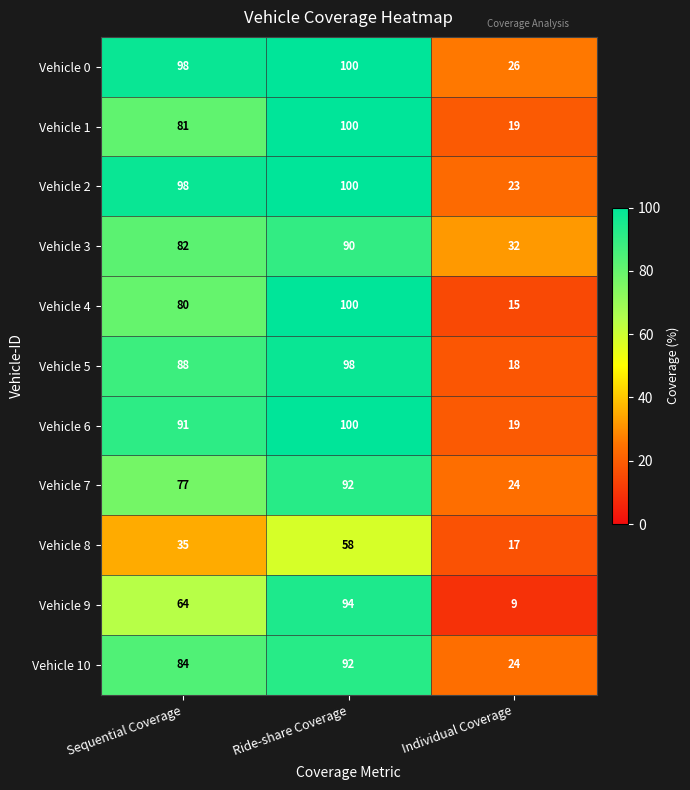

Where is Vehicle 5 nearest to the value 58?

Sequential Coverage